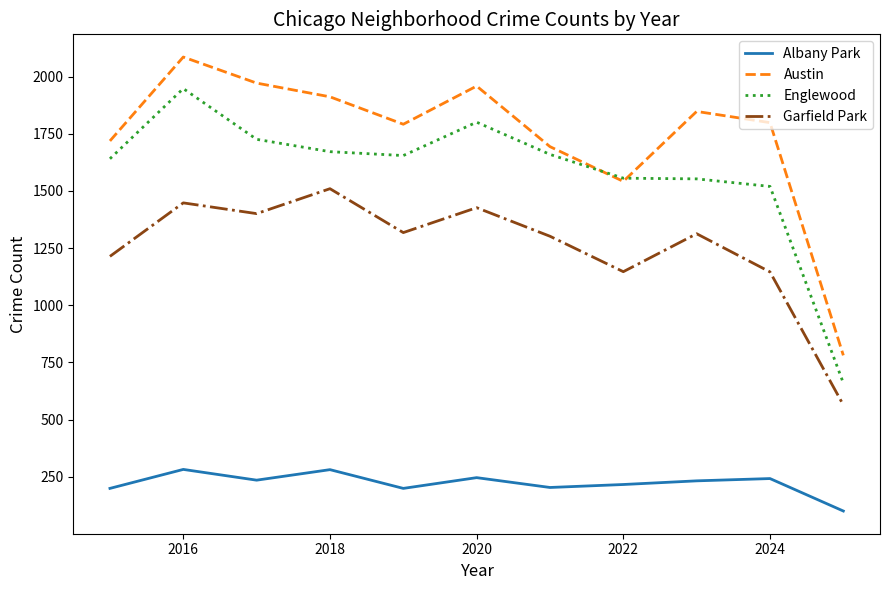

Rank the series by their maximum value, from highest to lowest.

Austin, Englewood, Garfield Park, Albany Park